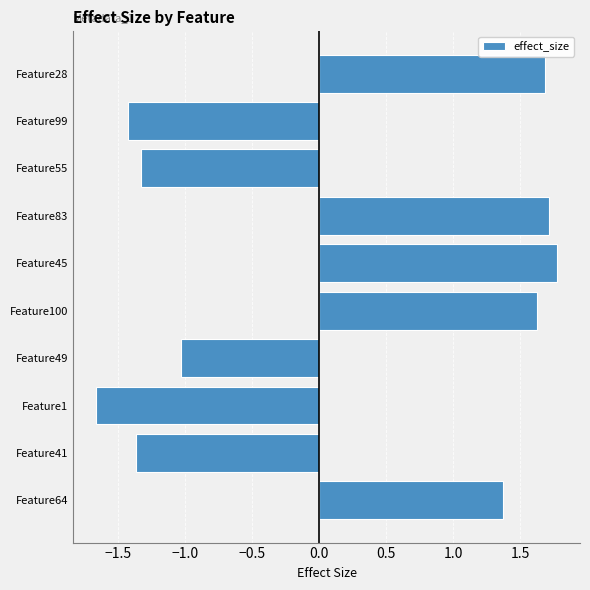

Count the number of categories in the chart.

10